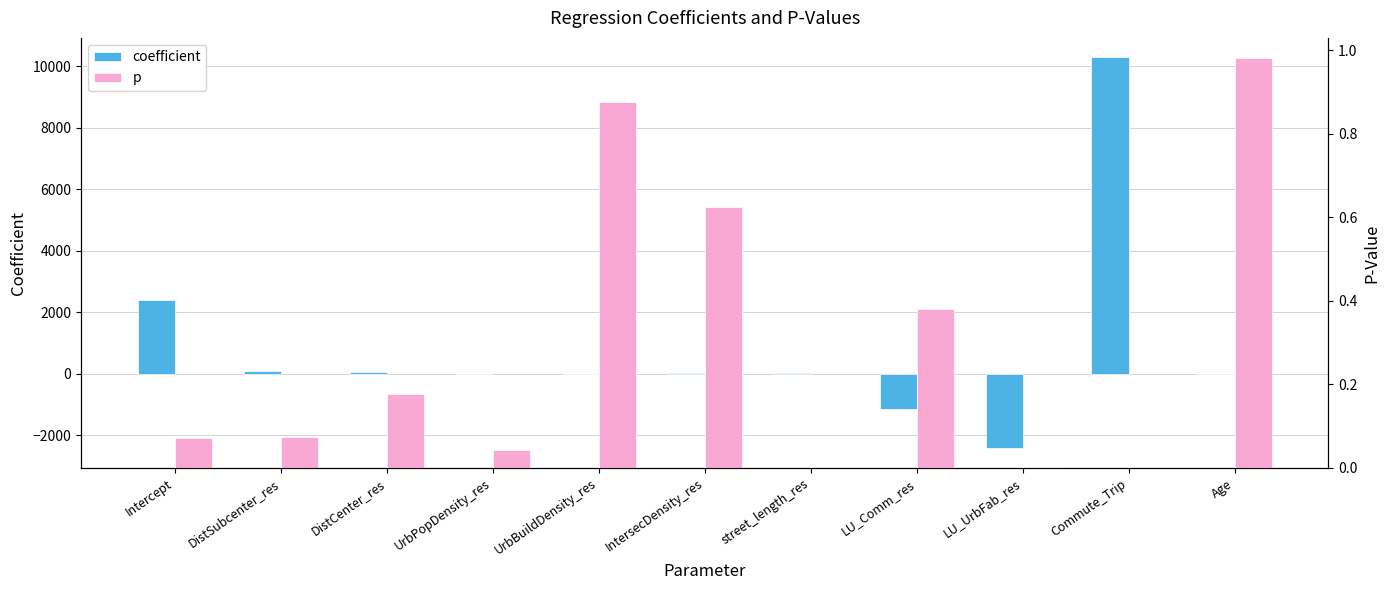

What is the spread (max minus min) of values at DistSubcenter_res?

100.8